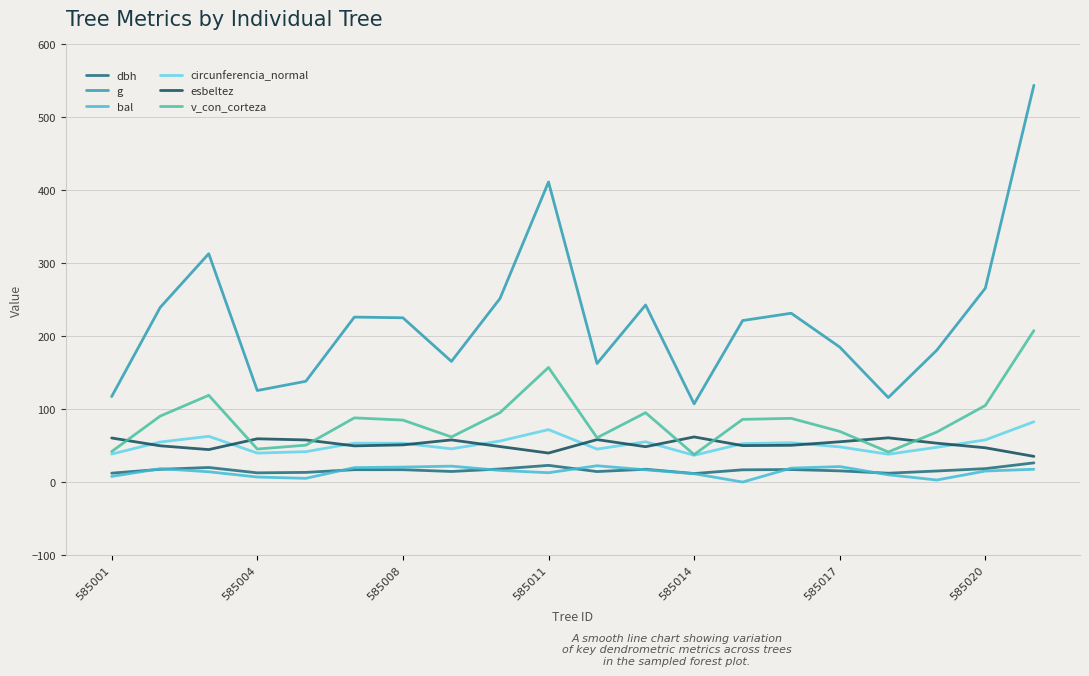

Which series has the largest range (max minus min)?

g